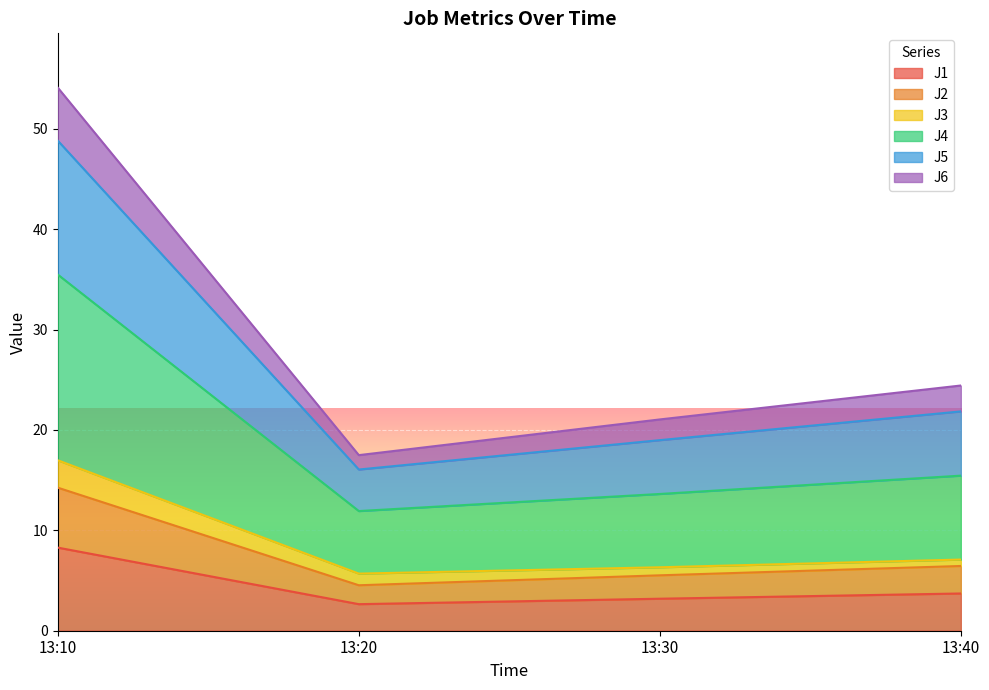

At which category is the sum across all series the highest?

13:10